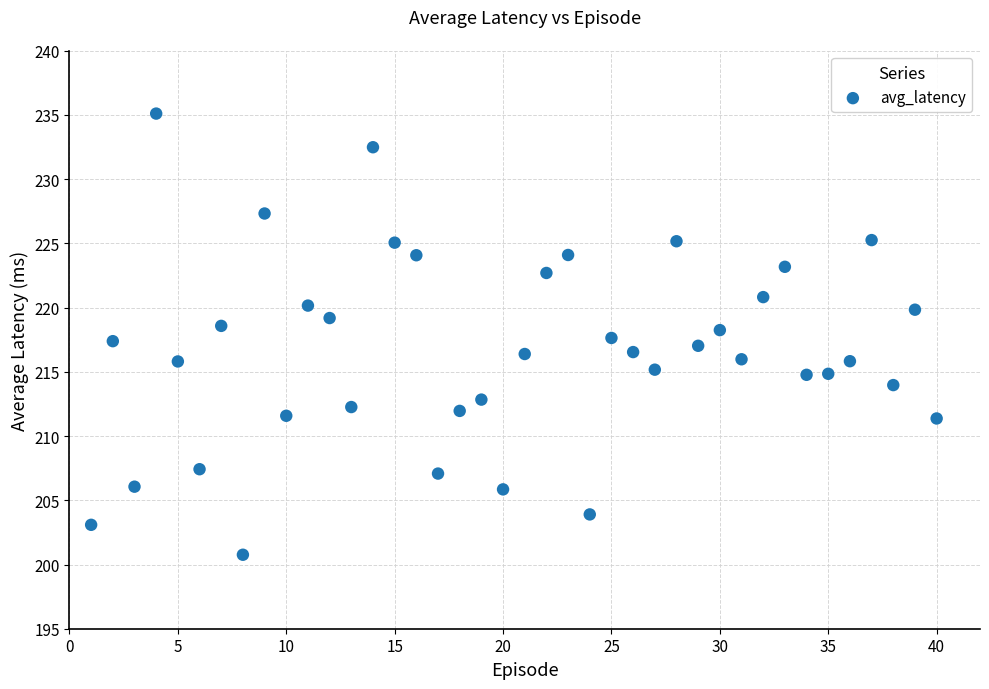

What is the range of X values (max minus min)?

39.0